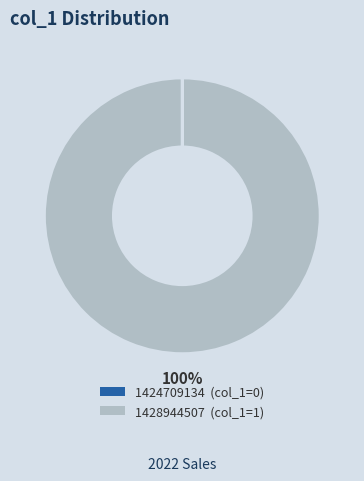

Is there any slice that represents more than half of the pie?

Yes